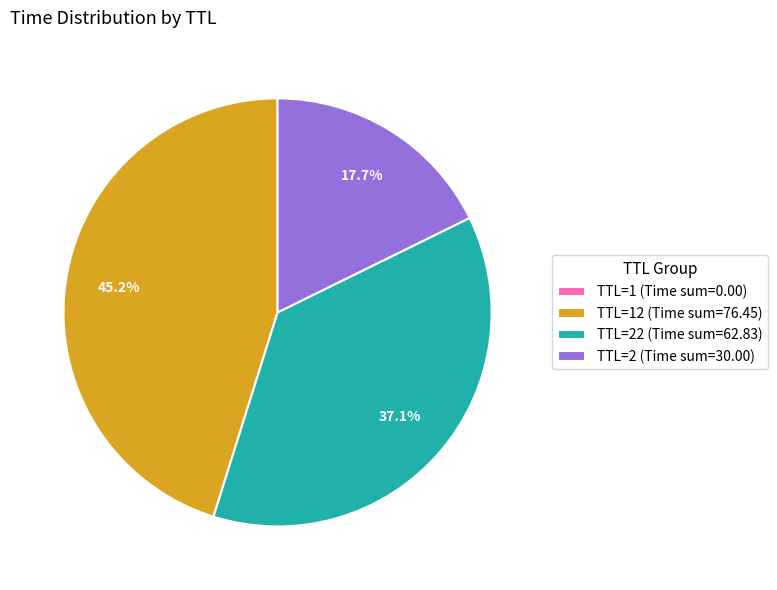

Is there a majority slice in this chart?

No